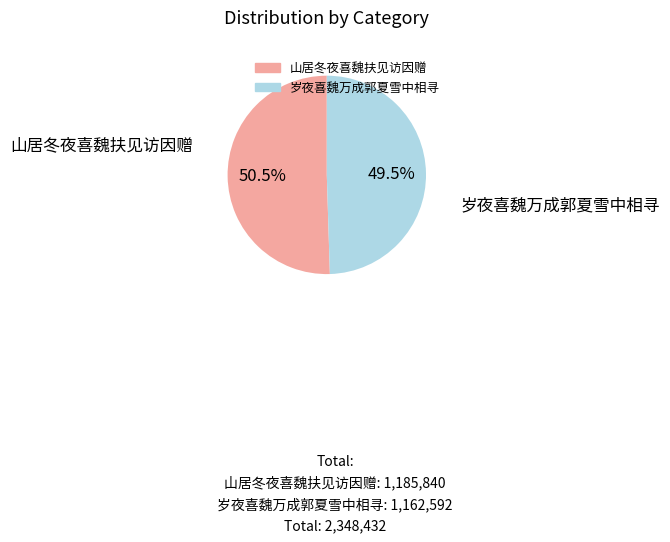

Do 岁夜喜魏万成郭夏雪中相寻 and 山居冬夜喜魏扶见访因赠 together represent more than half of the pie?

Yes